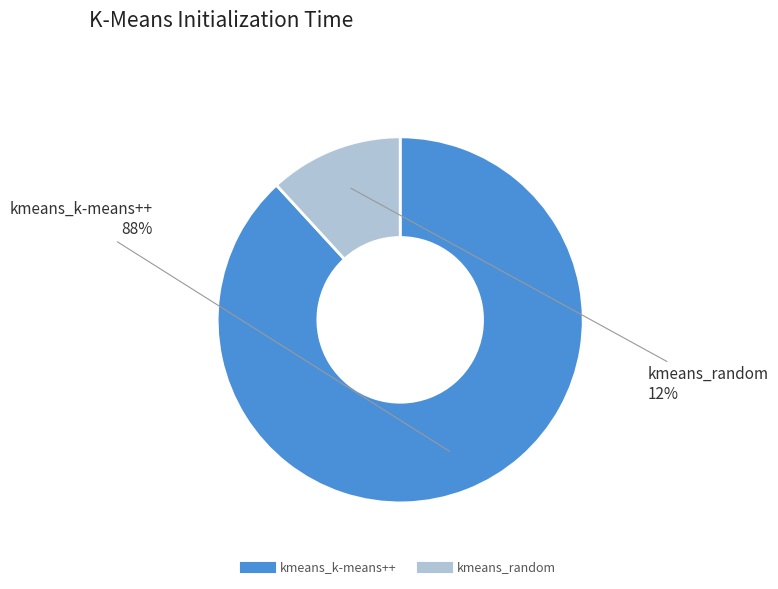

The kmeans_k-means++ slice represents 99% of the pie. True or false?

False